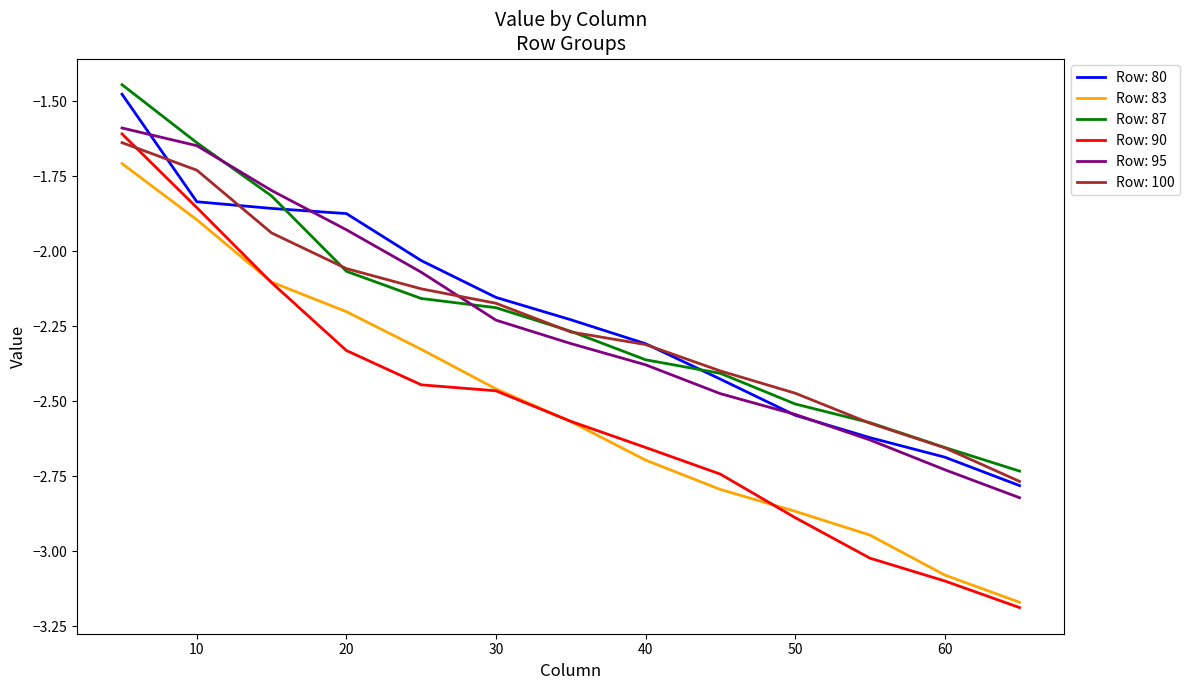

True or false: Row: 83 and Row: 100 intersect in this chart.

False